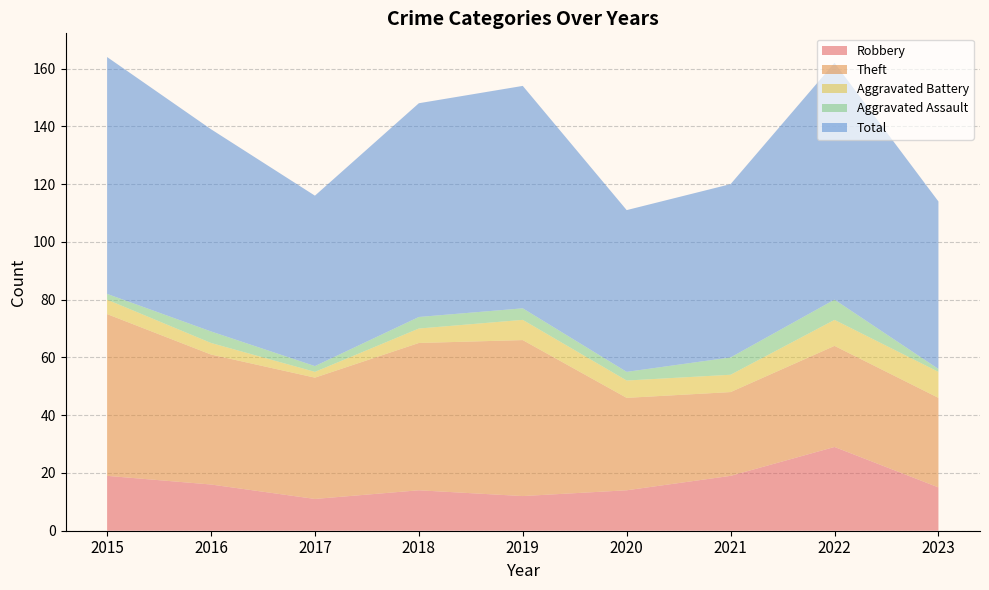

Reading left to right, transcribe all the data shown in this chart.

Robbery: 19	16	11	14	12	14	19	29	15
Theft: 56	45	42	51	54	32	29	35	31
Aggravated Battery: 5	4	2	5	7	6	6	9	9
Aggravated Assault: 2	4	2	4	4	3	6	7	1
Total: 82	70	59	74	77	56	60	82	58